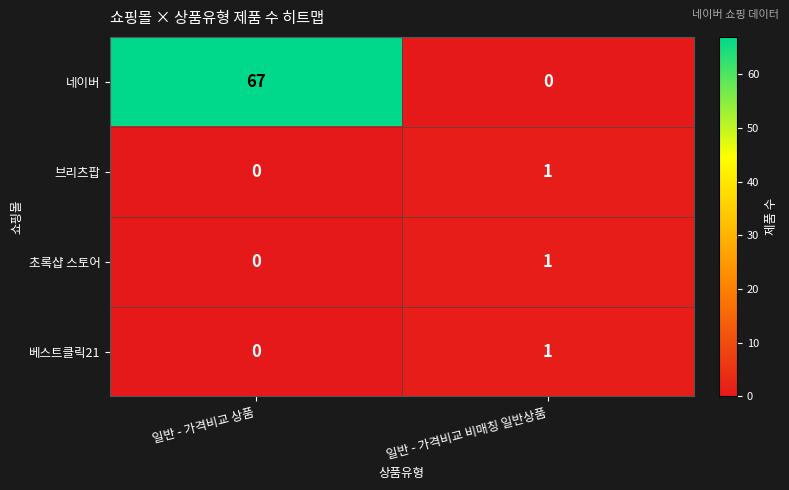

What is the total value across all series at 일반 - 가격비교 비매칭 일반상품?

3